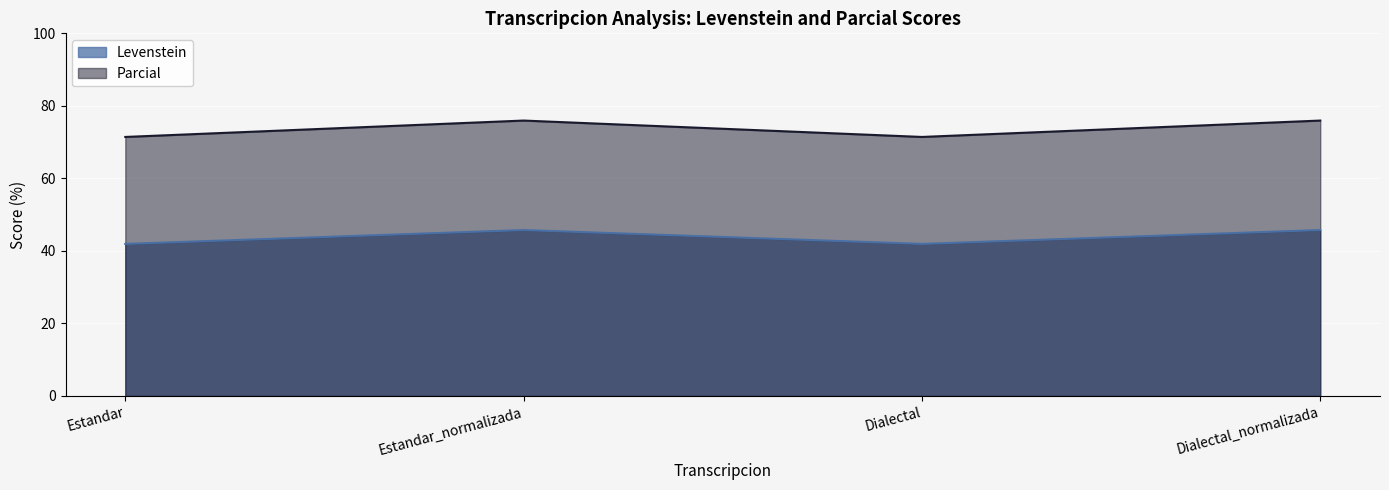

Which series has the largest total across all categories?

Parcial